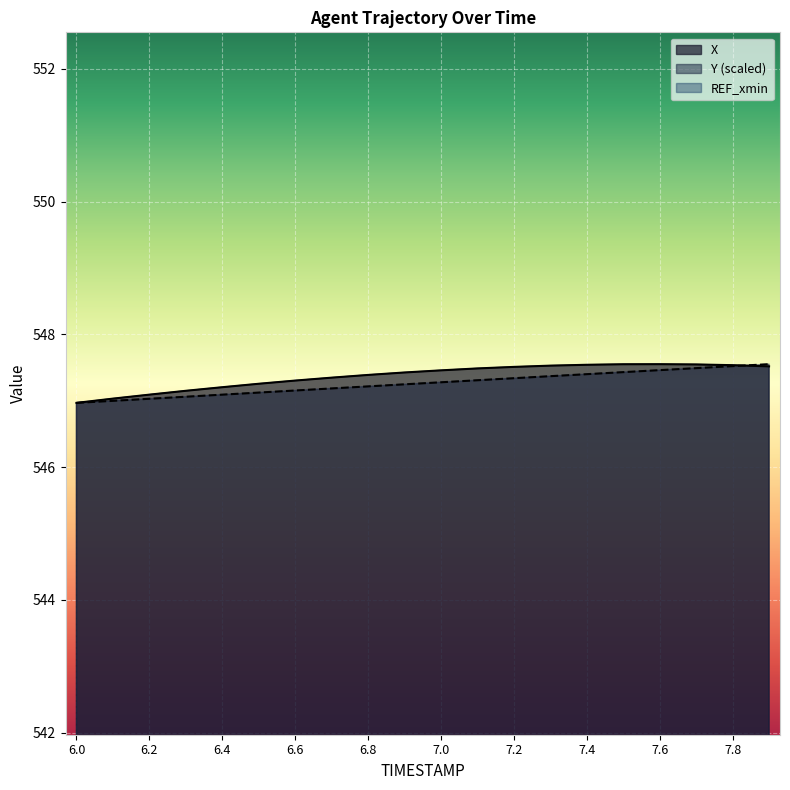

How many data points in X are above 547?

19